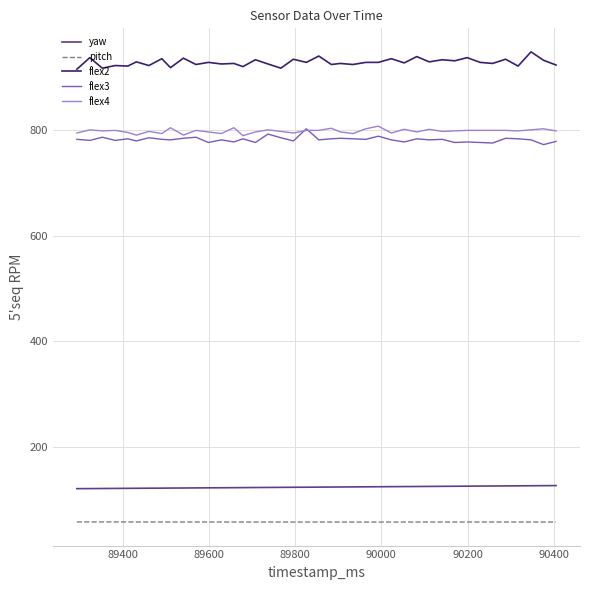

Which series has the largest total across all categories?

flex2